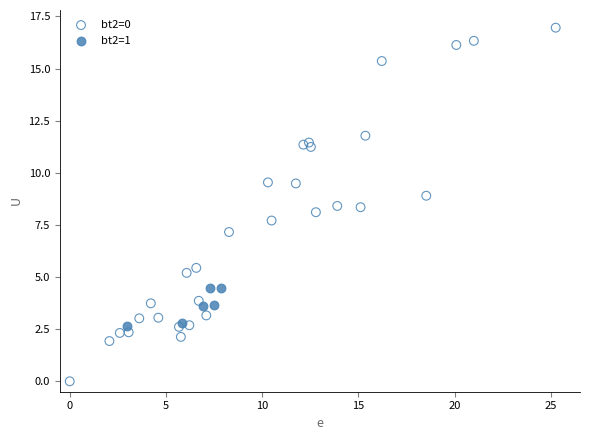

Which series contains the lowest Y value?

bt2=0